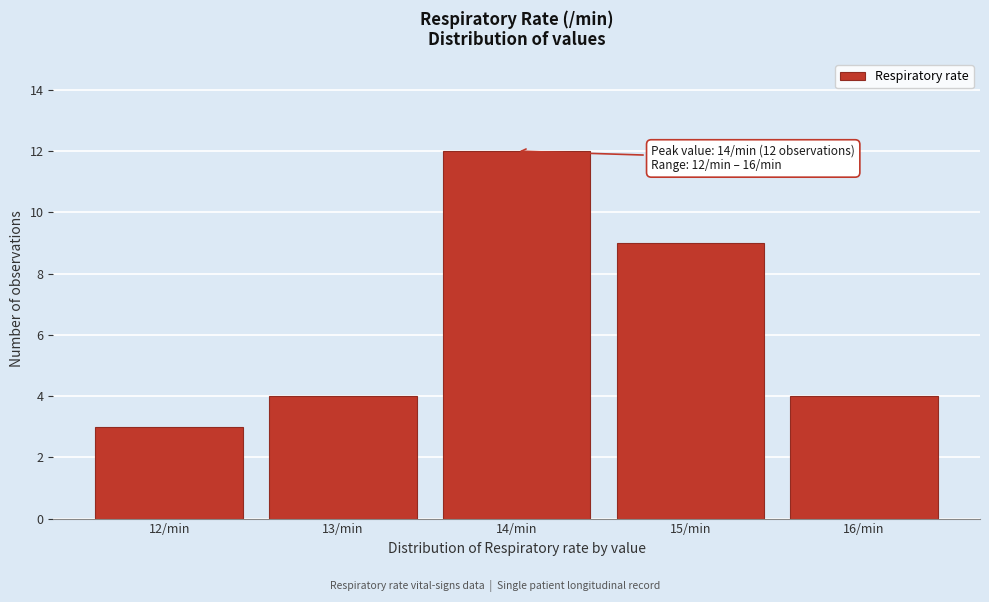

Reading left to right, list all the values displayed in this chart.

12/min=3	13/min=4	14/min=12	15/min=9	16/min=4